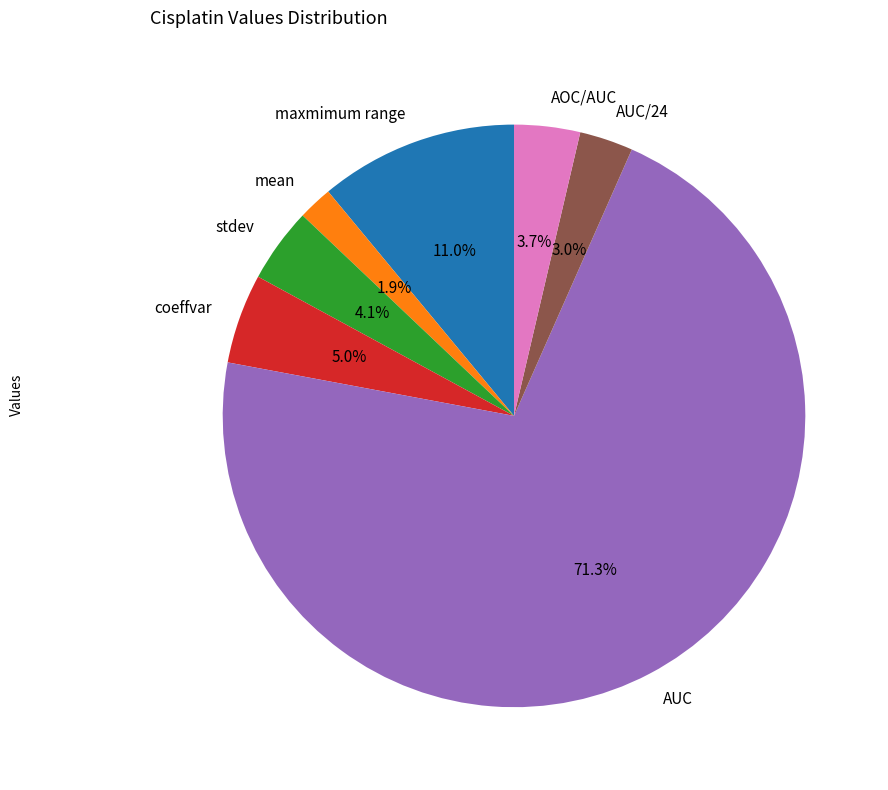

To the nearest percent, what is the combined percentage of AUC and coeffvar?

76%